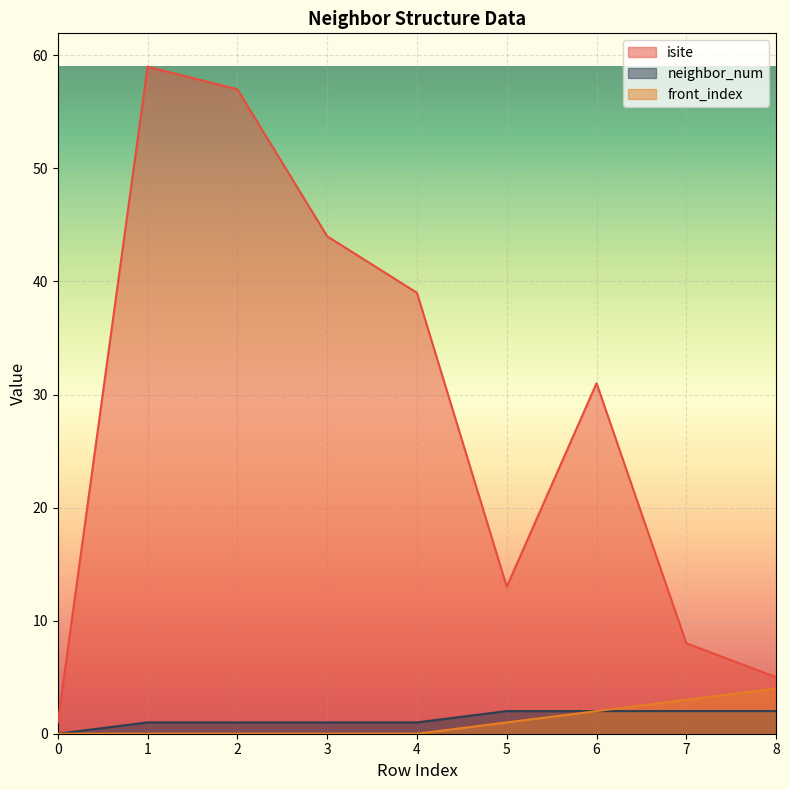

What is the spread (max minus min) of values at 0?

1